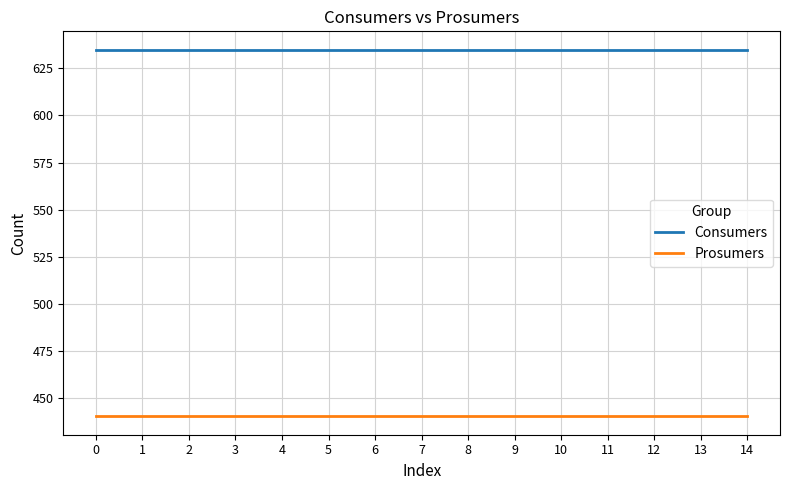

What are all the series names shown in the legend?

Consumers, Prosumers